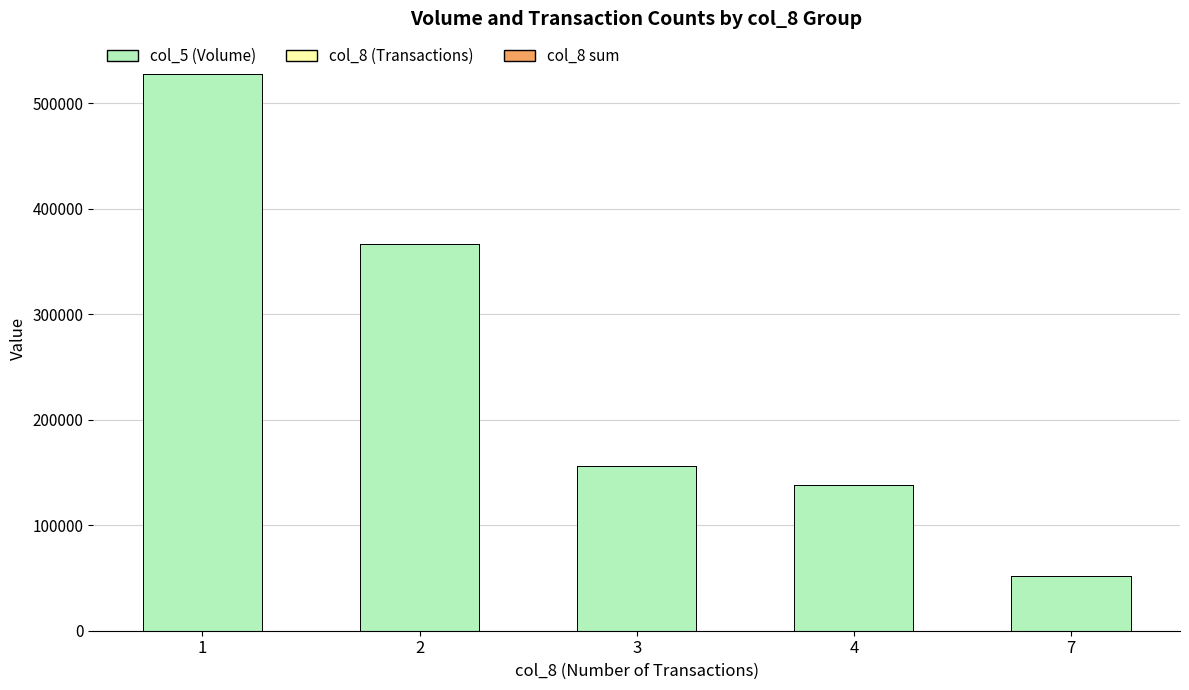

At which label is col_5 (Volume) closest to 290115?

2